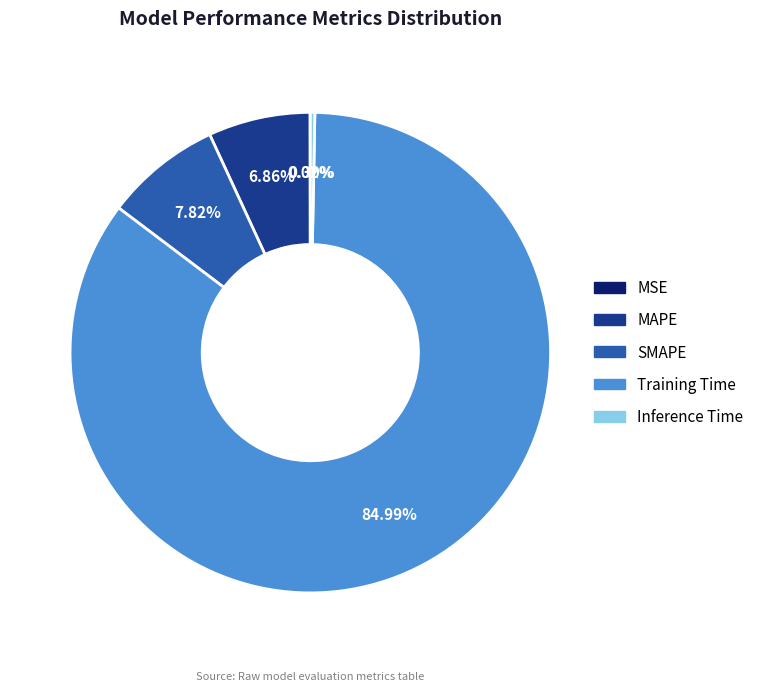

Between SMAPE and MAPE, which is larger?

SMAPE